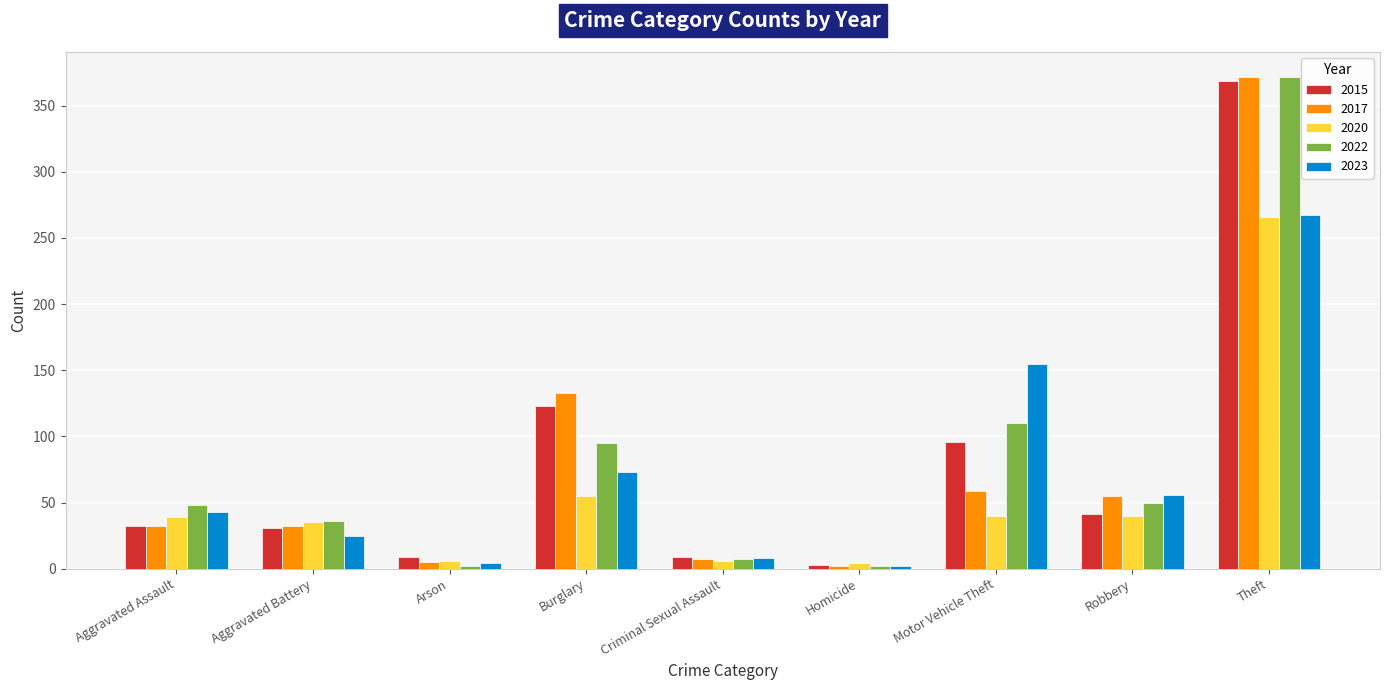

What are all the series names shown in the legend?

2015, 2017, 2020, 2022, 2023